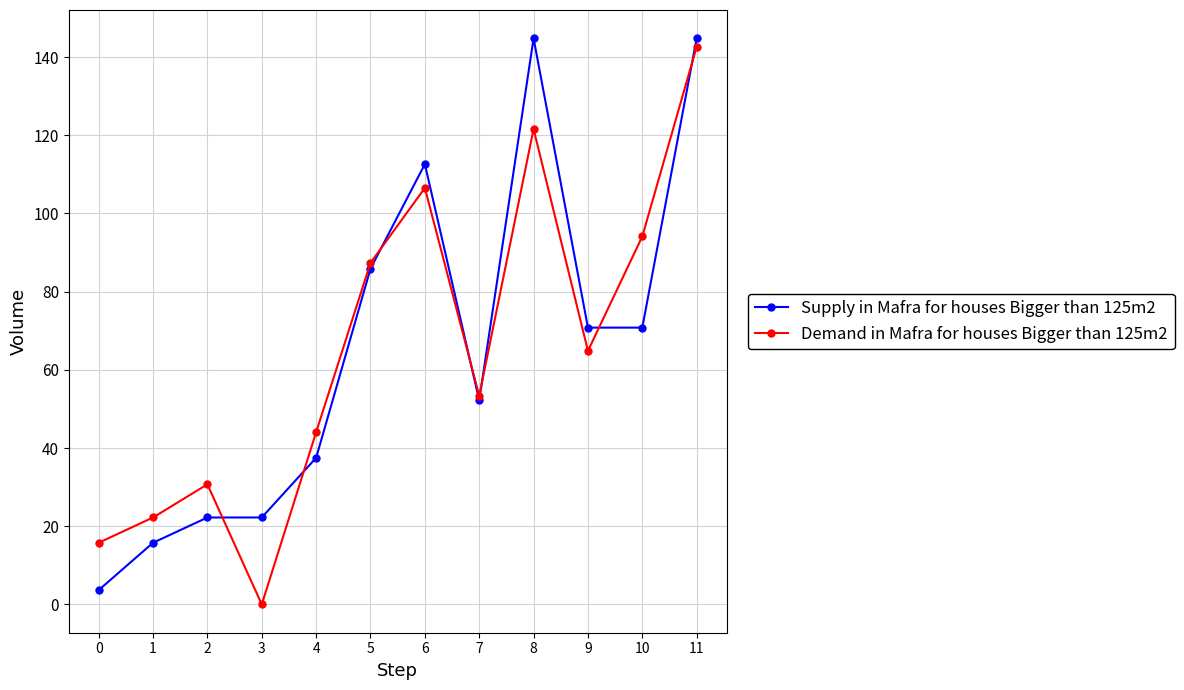

What is the sum of all Demand in Mafra for houses Bigger than 125m2 values?

783.2